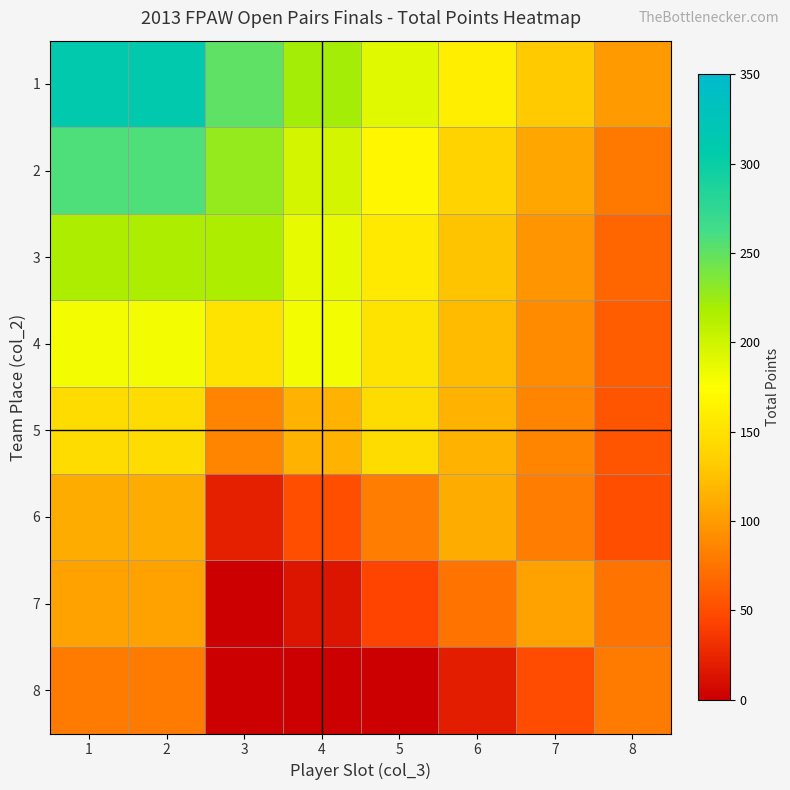

Reading left to right, transcribe all the data shown in this chart.

1: 1=310.5	2=310.5	3=250.5	4=220.5	5=190.5	6=160.5	7=130.5	8=100.5
2: 1=258.0	2=258.0	3=228.0	4=198.0	5=168.0	6=138.0	7=108.0	8=78.0
3: 1=216.5	2=216.5	3=216.5	4=186.5	5=156.5	6=126.5	7=96.5	8=66.5
4: 1=181.5	2=181.5	3=151.5	4=181.5	5=151.5	6=121.5	7=91.5	8=61.5
5: 1=145.5	2=145.5	3=85.5	4=115.5	5=145.5	6=115.5	7=85.5	8=55.5
6: 1=111.5	2=111.5	3=21.5	4=51.5	5=81.5	6=111.5	7=81.5	8=51.5
7: 1=104.5	2=104.5	3=0.0	4=14.5	5=44.5	6=74.5	7=104.5	8=74.5
8: 1=79.5	2=79.5	3=0.0	4=0.0	5=0.0	6=19.5	7=49.5	8=79.5